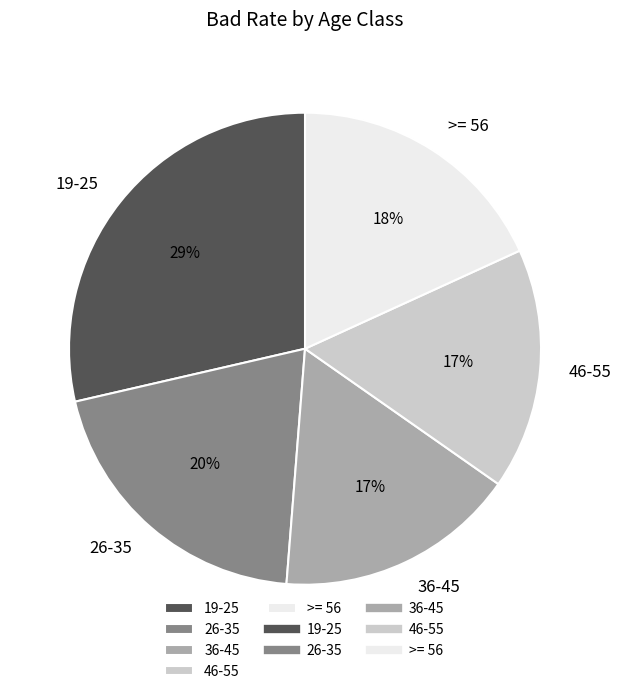

Which has a higher value, 46-55 or 26-35?

26-35